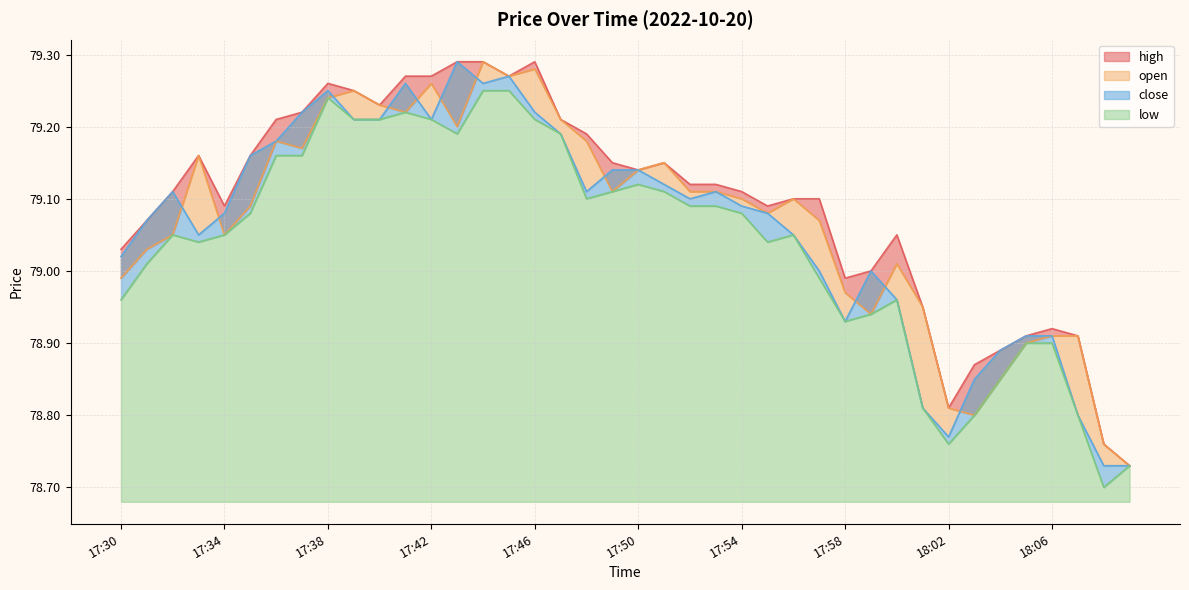

What is the highest value of the low series?

79.2